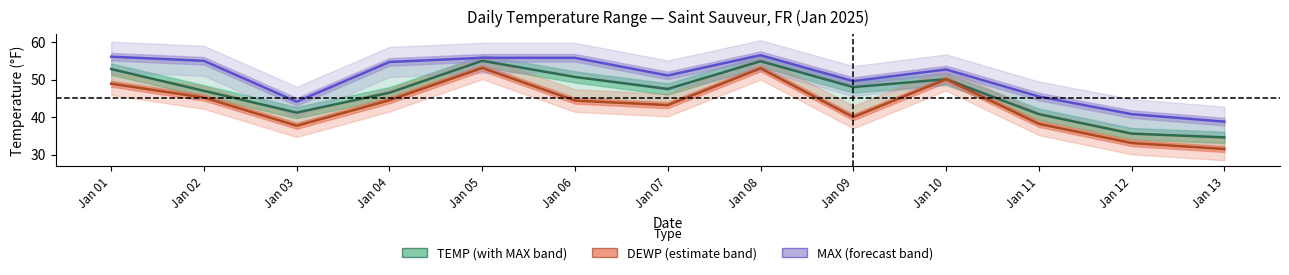

At which label does MAX first exceed 52?

Jan 01